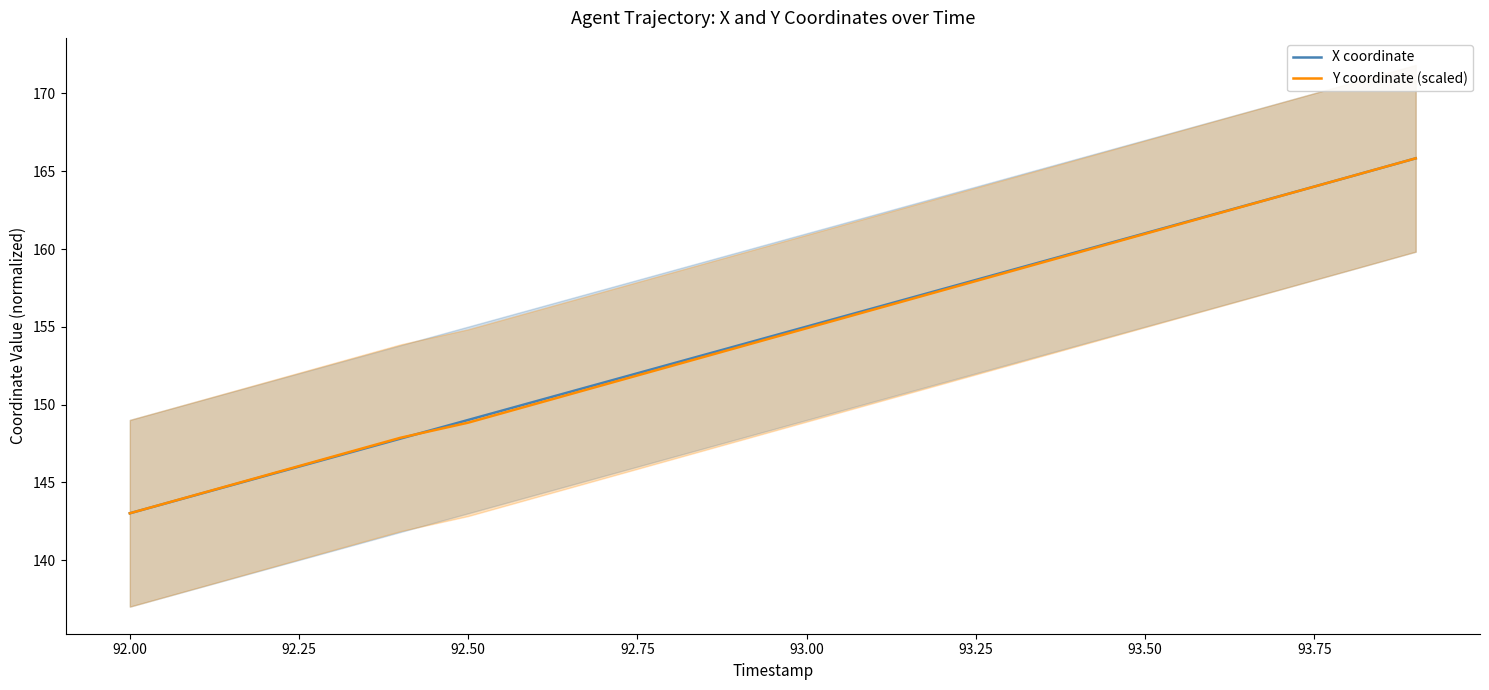

What are all the series names shown in the legend?

X coordinate, Y coordinate (scaled)